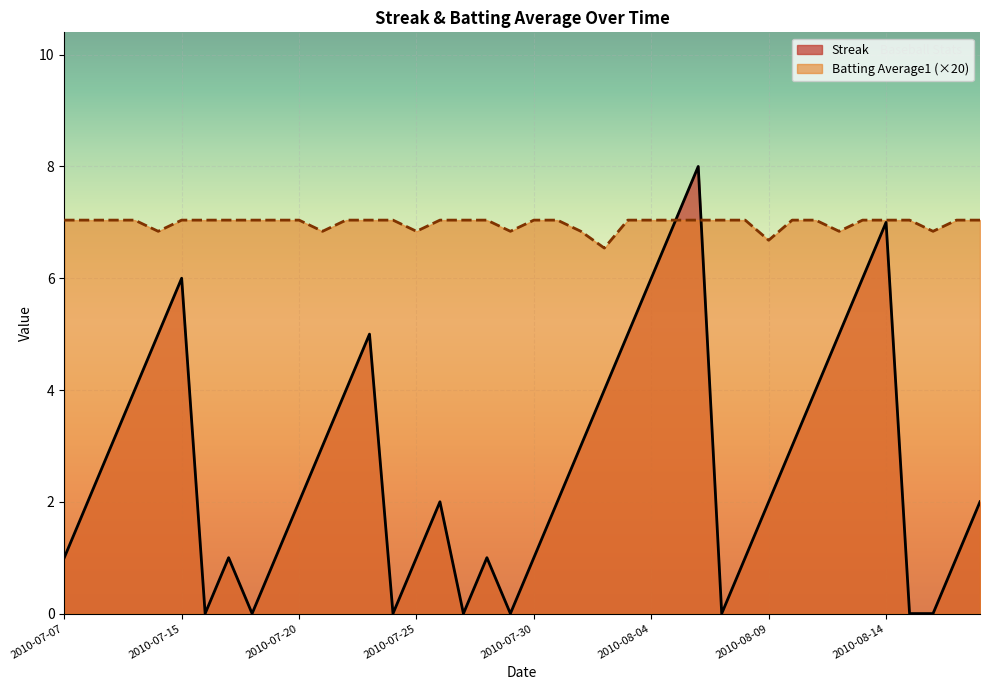

Which series has the widest spread of values?

Streak